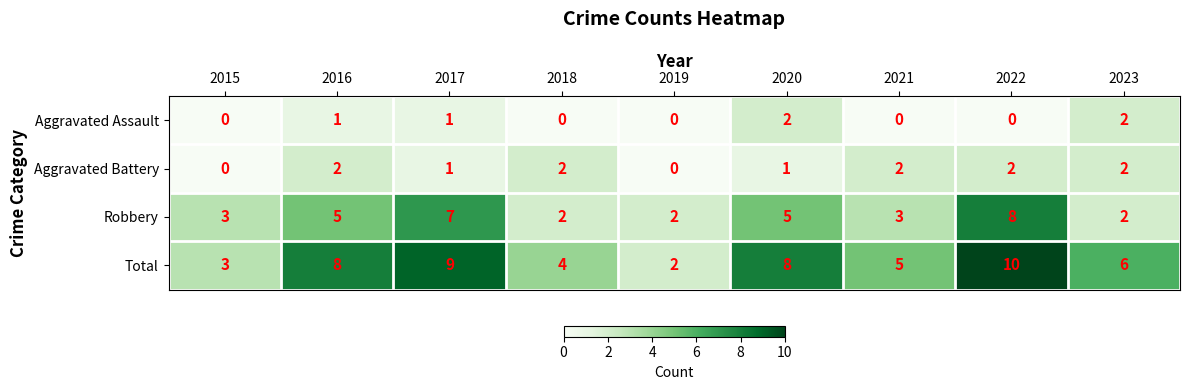

What is the total value across all series at 2016?

16